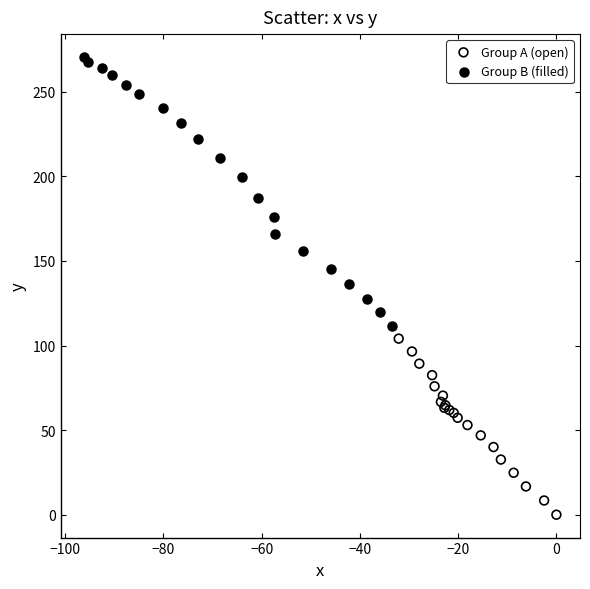

Which series contains the lowest Y value?

Group A (open)